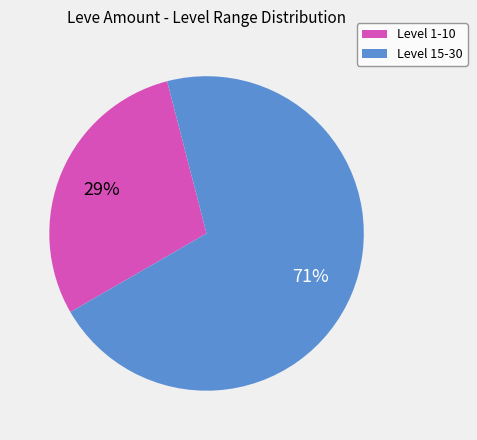

To the nearest percent, what is the average slice percentage?

50%